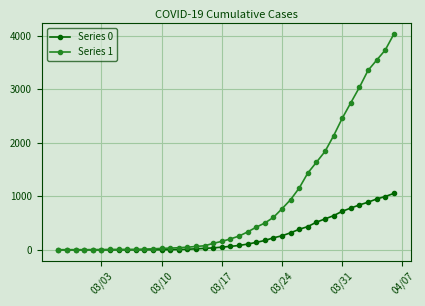

Which series has the largest range (max minus min)?

Series 1